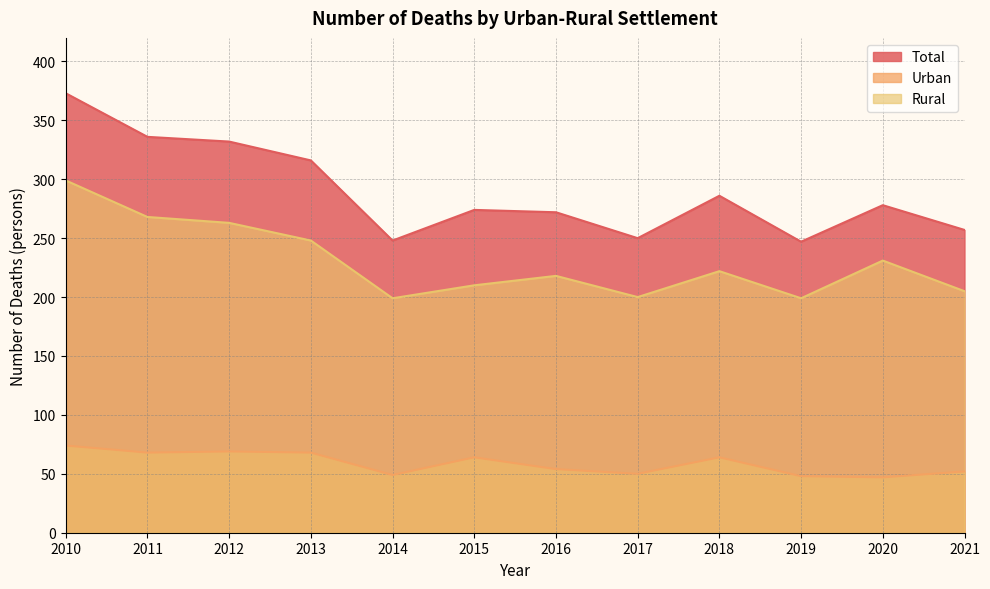

What is the sum of the Urban values at 2019 and 2011?

116